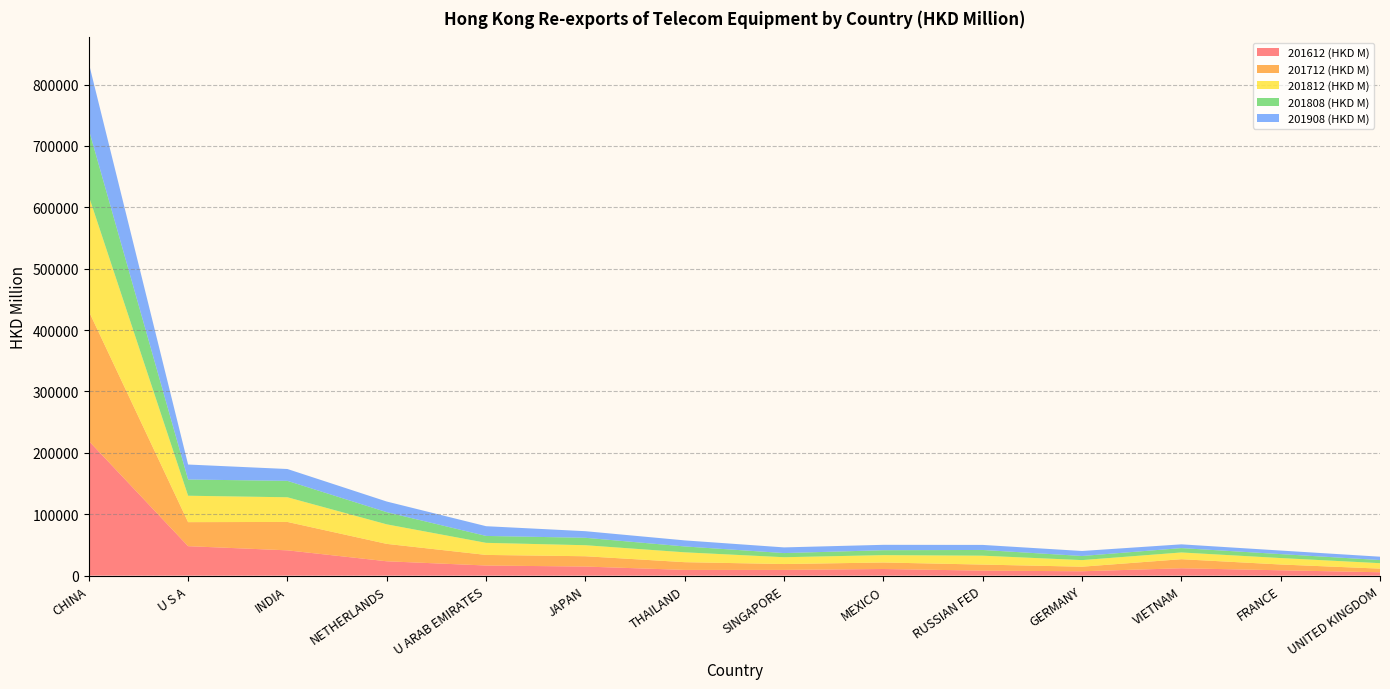

Reading right to left, extract all data points from this chart.

201612 (HKD M): UNITED KINGDOM=5501.2	FRANCE=8713.2	VIETNAM=12005.8	GERMANY=7104.0	RUSSIAN FED=8156.3	MEXICO=10811.7	SINGAPORE=9341.0	THAILAND=9322.7	JAPAN=14788.1	U ARAB EMIRATES=16483.1	NETHERLANDS=23383.8	INDIA=41203.6	U S A=47992.3	CHINA=219426.3
201712 (HKD M): UNITED KINGDOM=5908.2	FRANCE=9435.4	VIETNAM=14756.1	GERMANY=7448.1	RUSSIAN FED=9852.4	MEXICO=10588.5	SINGAPORE=9540.3	THAILAND=12599.4	JAPAN=16784.4	U ARAB EMIRATES=17258.5	NETHERLANDS=28328.5	INDIA=46257.0	U S A=39143.2	CHINA=211378.7
201812 (HKD M): UNITED KINGDOM=8873.7	FRANCE=10484.6	VIETNAM=10980.1	GERMANY=10739.7	RUSSIAN FED=14483.0	MEXICO=11987.8	SINGAPORE=11110.1	THAILAND=16049.7	JAPAN=17960.4	U ARAB EMIRATES=19670.6	NETHERLANDS=31813.3	INDIA=40185.6	U S A=43009.2	CHINA=187527.6
201808 (HKD M): UNITED KINGDOM=5119.1	FRANCE=6437.2	VIETNAM=7109.8	GERMANY=6713.5	RUSSIAN FED=9318.1	MEXICO=8029.7	SINGAPORE=6752.3	THAILAND=9577.4	JAPAN=12112.3	U ARAB EMIRATES=11251.9	NETHERLANDS=19847.1	INDIA=26723.4	U S A=26437.8	CHINA=108368.3
201908 (HKD M): UNITED KINGDOM=5443.0	FRANCE=5798.3	VIETNAM=6127.7	GERMANY=8151.1	RUSSIAN FED=8226.9	MEXICO=8774.4	SINGAPORE=9252.4	THAILAND=9865.9	JAPAN=10747.5	U ARAB EMIRATES=15867.5	NETHERLANDS=17337.8	INDIA=19309.3	U S A=24397.0	CHINA=108281.3